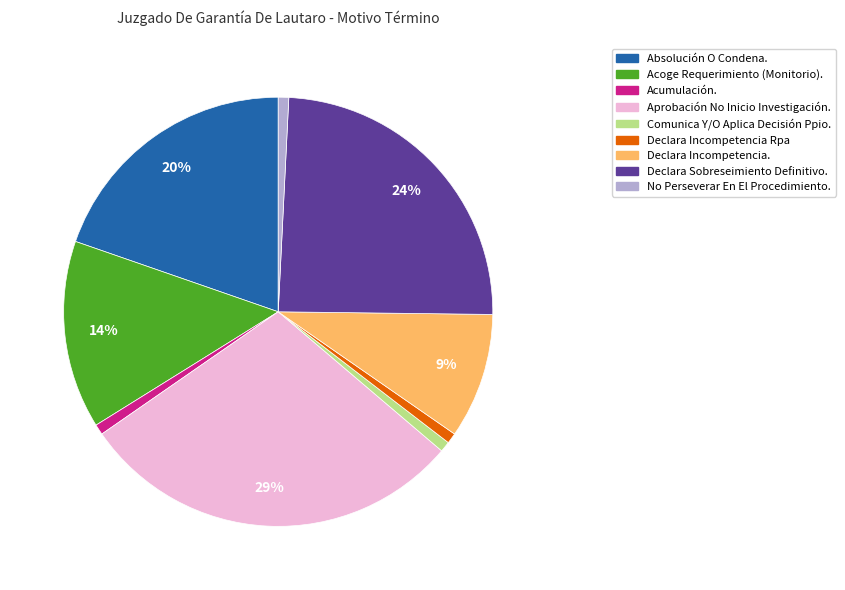

Is it true that Declara Sobreseimiento Definitivo. is 24% of the pie?

True